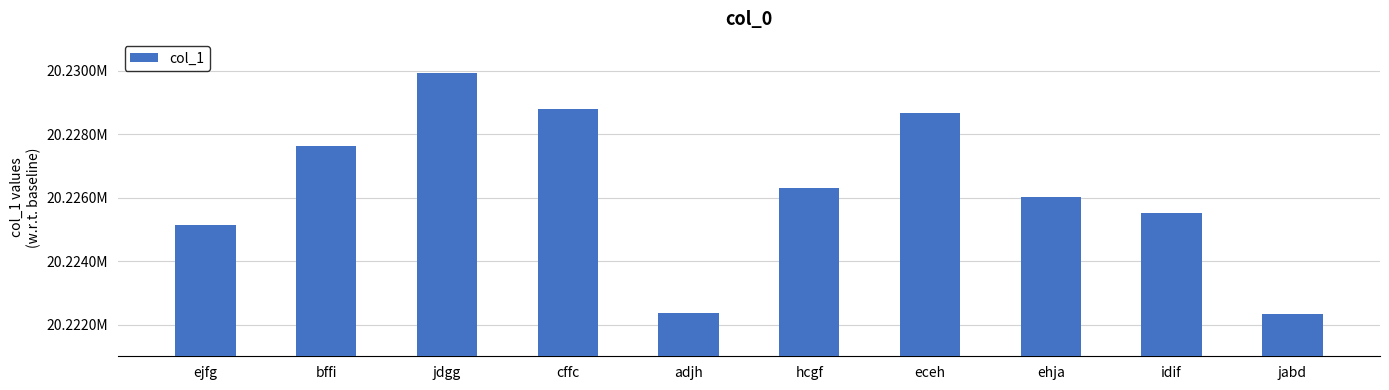

Reading left to right, list all the values displayed in this chart.

ejfg=20225151	bffi=20227615	jdgg=20229940	cffc=20228796	adjh=20222365	hcgf=20226309	eceh=20228651	ehja=20226017	idif=20225513	jabd=20222332